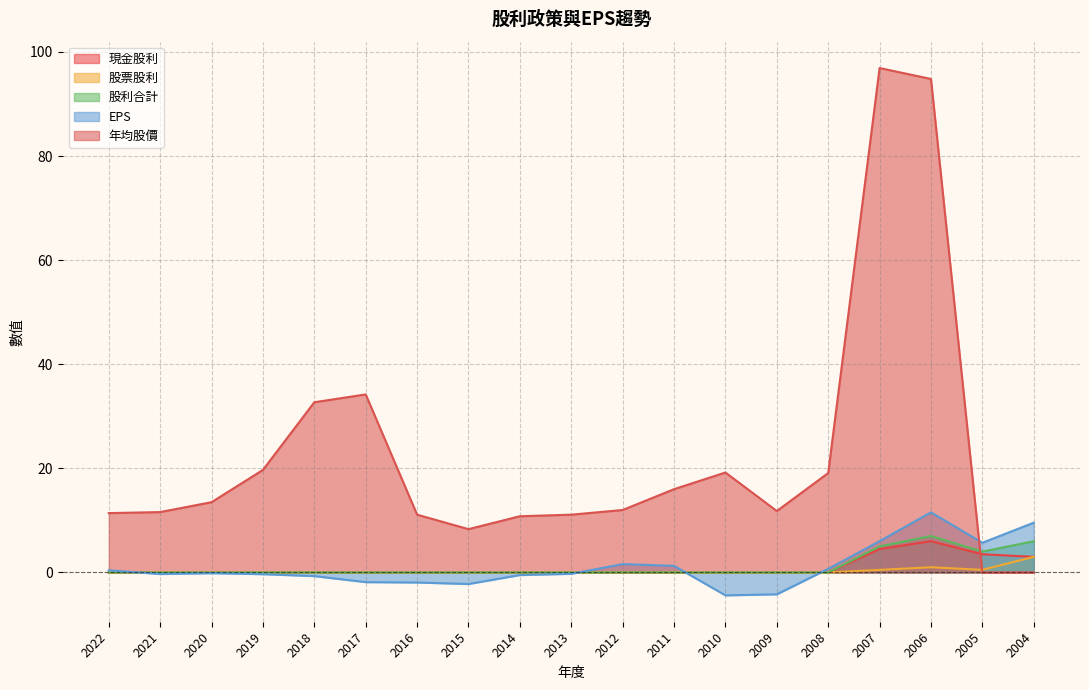

True or false: 股票股利 and 股利合計 cross at least once.

False